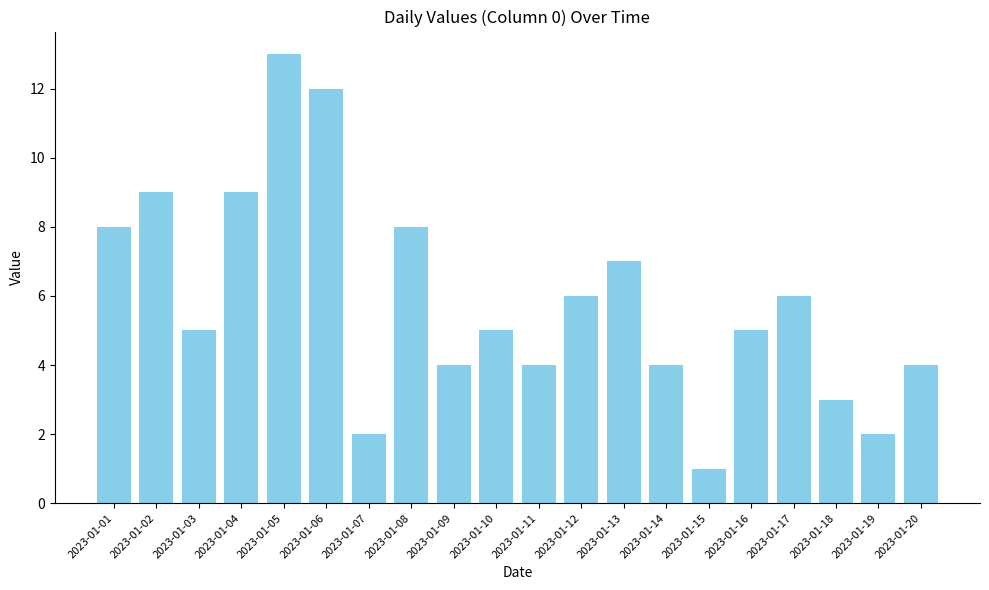

Reading left to right, what are all the values shown in this chart?

2023-01-01=8	2023-01-02=9	2023-01-03=5	2023-01-04=9	2023-01-05=13	2023-01-06=12	2023-01-07=2	2023-01-08=8	2023-01-09=4	2023-01-10=5	2023-01-11=4	2023-01-12=6	2023-01-13=7	2023-01-14=4	2023-01-15=1	2023-01-16=5	2023-01-17=6	2023-01-18=3	2023-01-19=2	2023-01-20=4